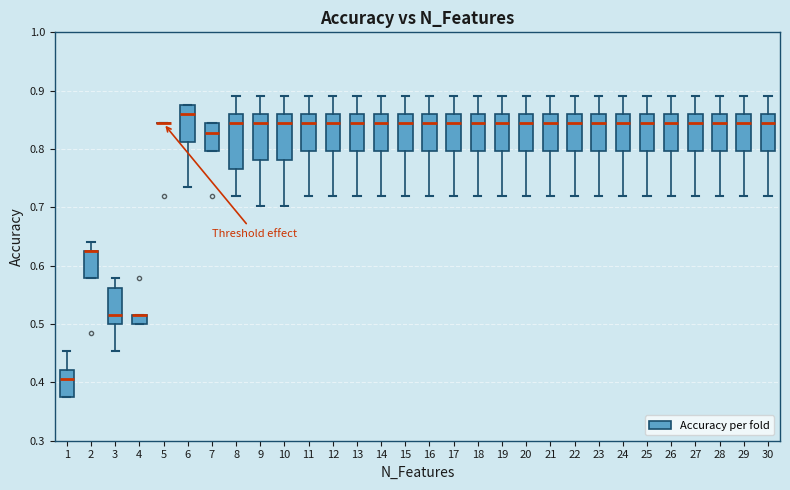

Which box is the tallest, from its lower edge to its upper edge?

8